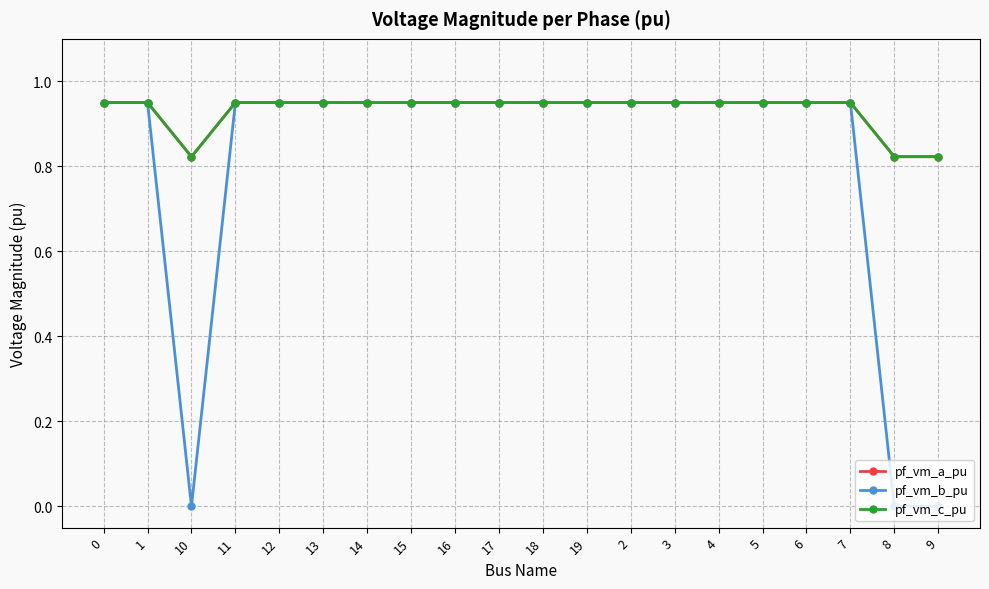

True or false: pf_vm_a_pu has more than 2 interior local peaks.

True